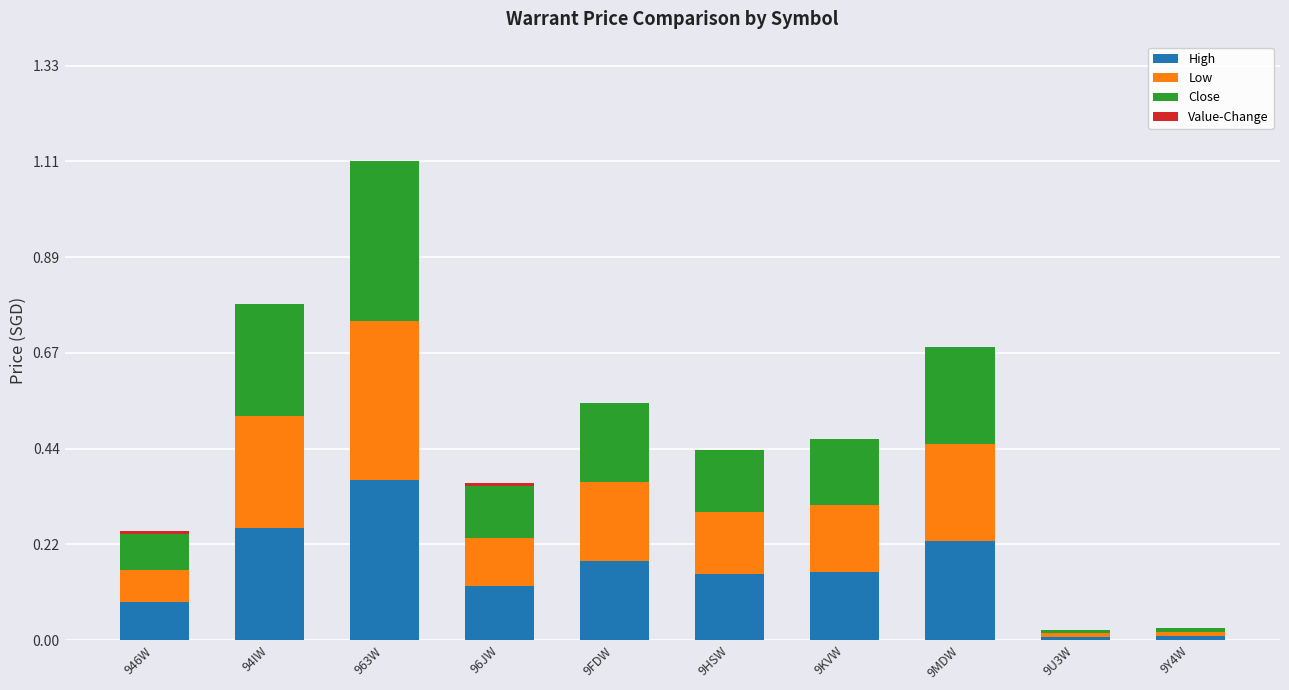

What is the total value across all series at 963W?

1.1